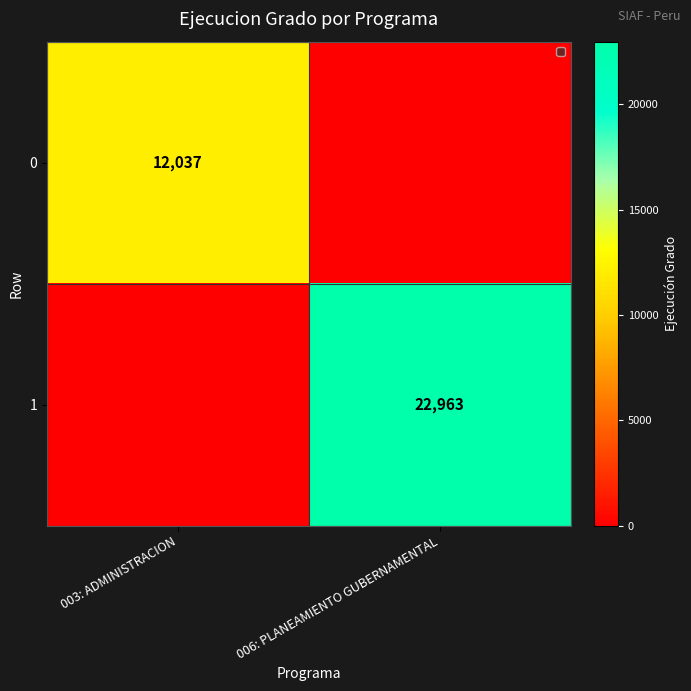

Is it true that 0 equals 7805 at 003: ADMINISTRACION?

False